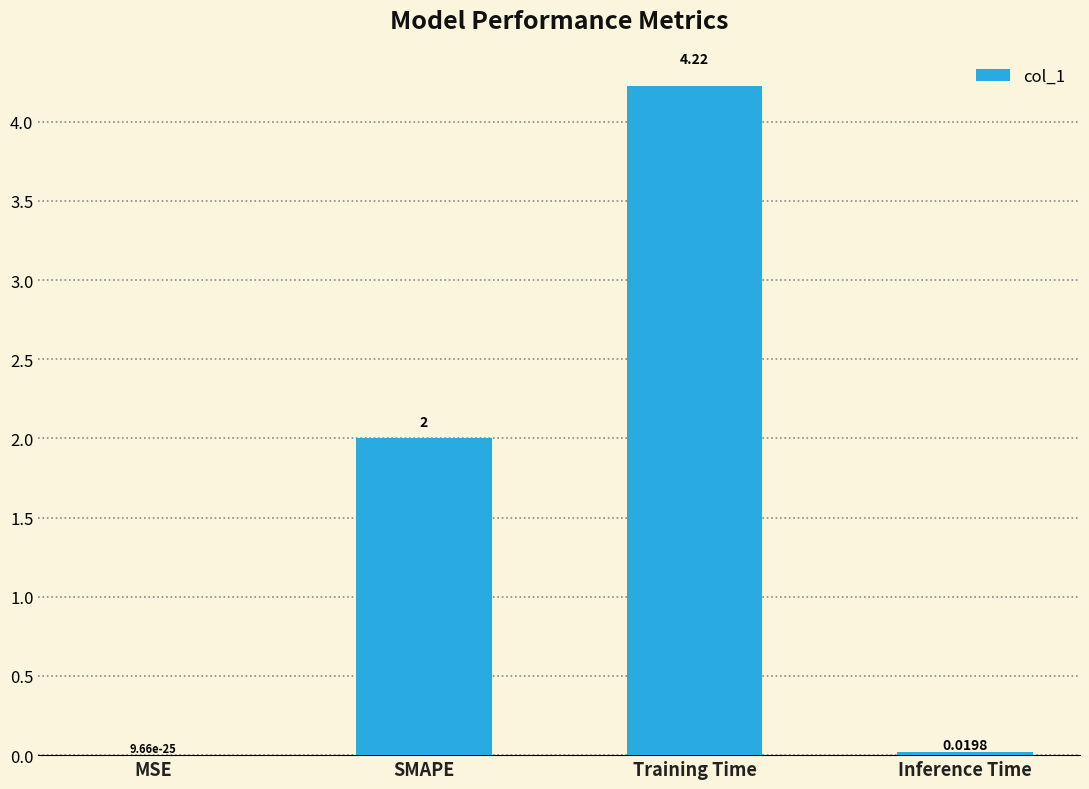

Which has a higher value, Inference Time or Training Time?

Training Time